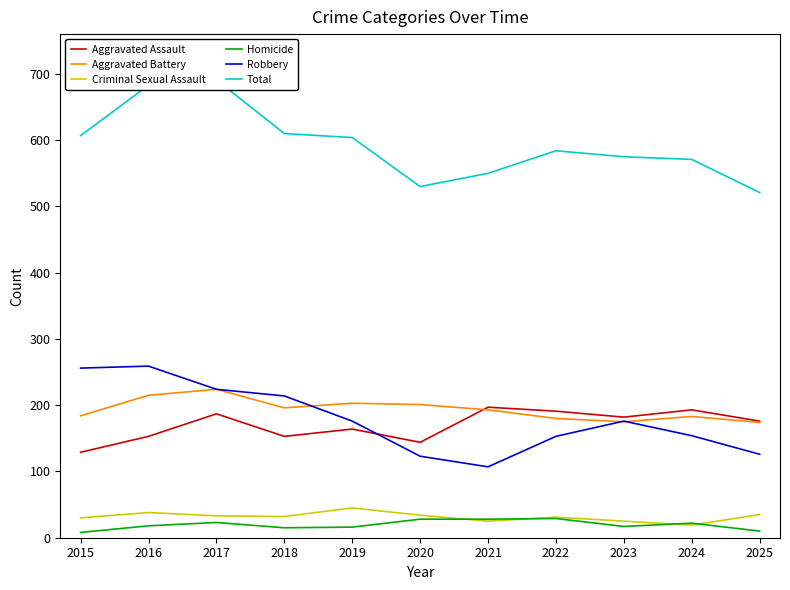

What is the maximum value for Aggravated Assault?

197